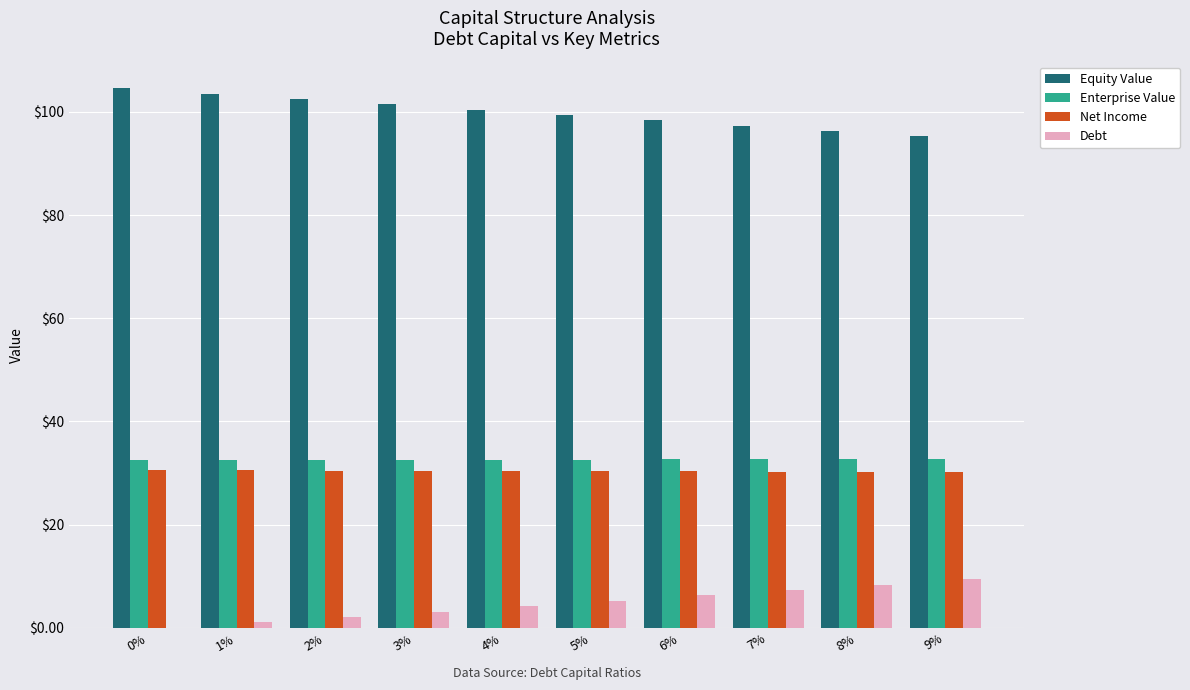

How many data points does each series have?

10